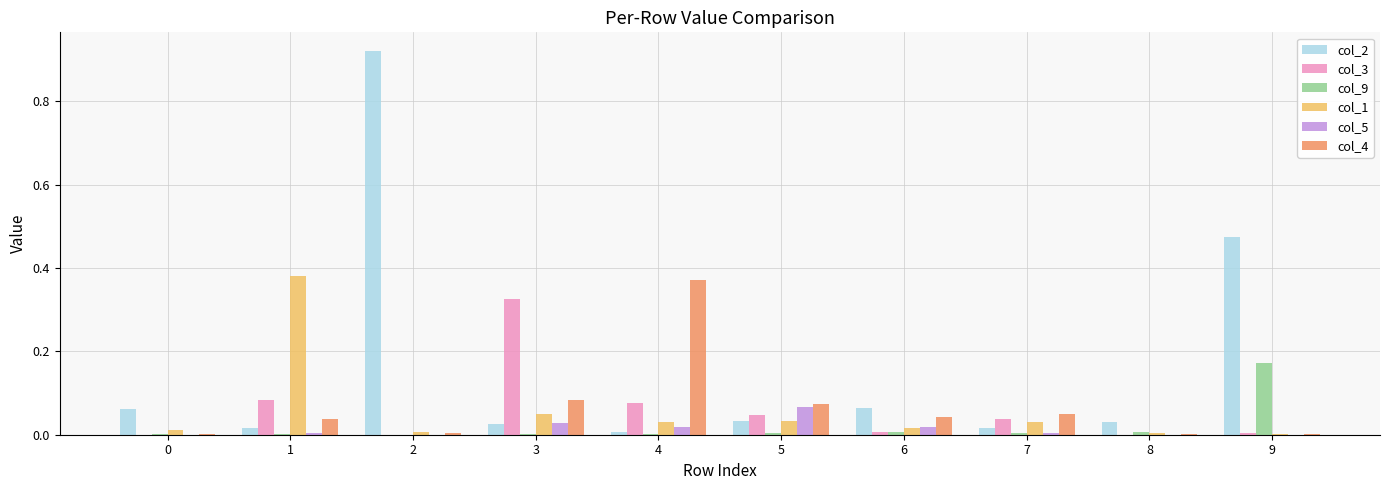

Is it true that col_9 equals 0.0 at 1?

True